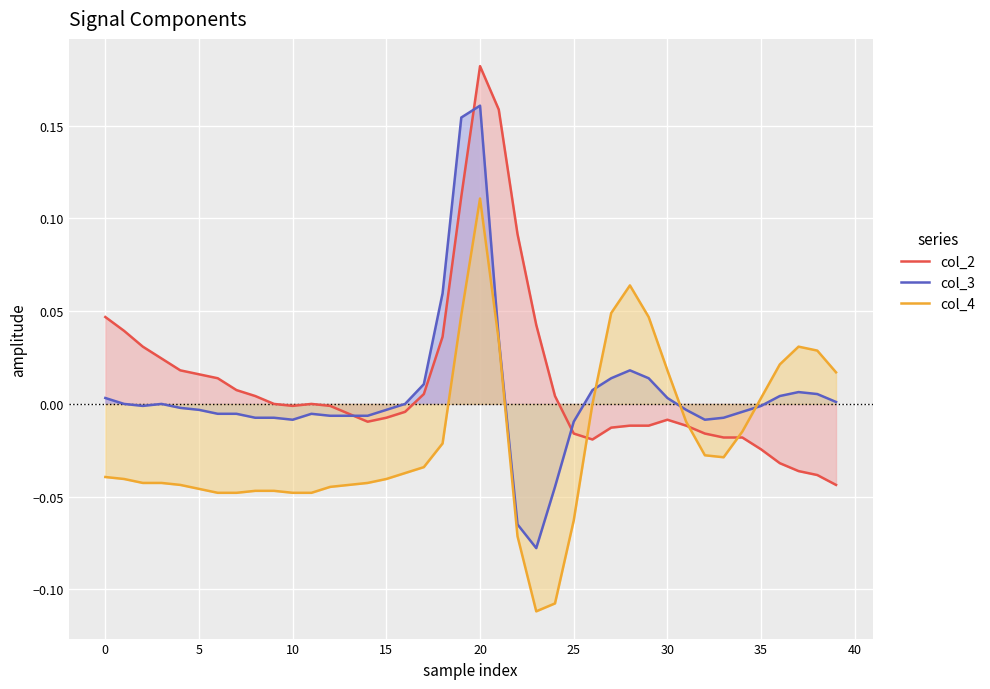

At which category is the sum across all series the highest?

20